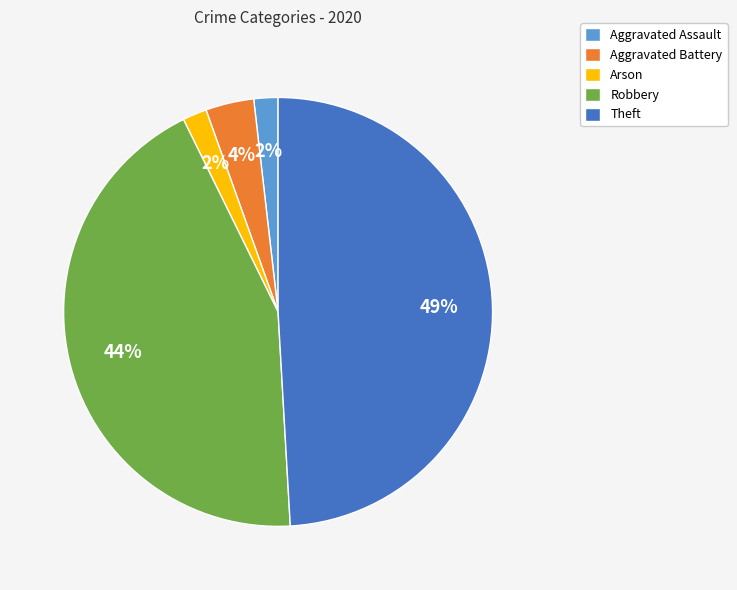

True or false: Arson accounts for 10% of the total.

False